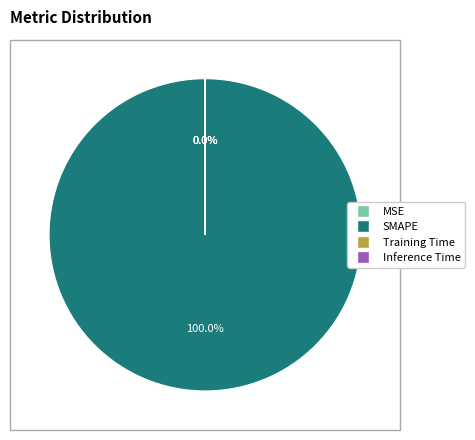

Which category accounts for the majority?

SMAPE